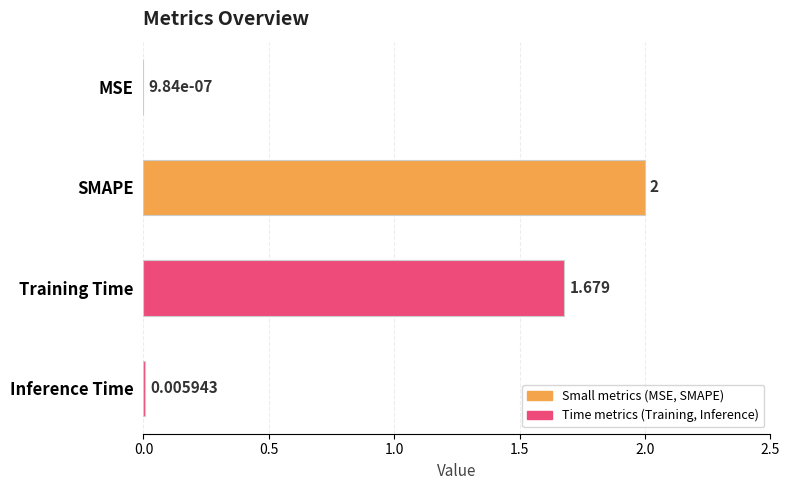

Which label corresponds to the largest value in the chart?

SMAPE